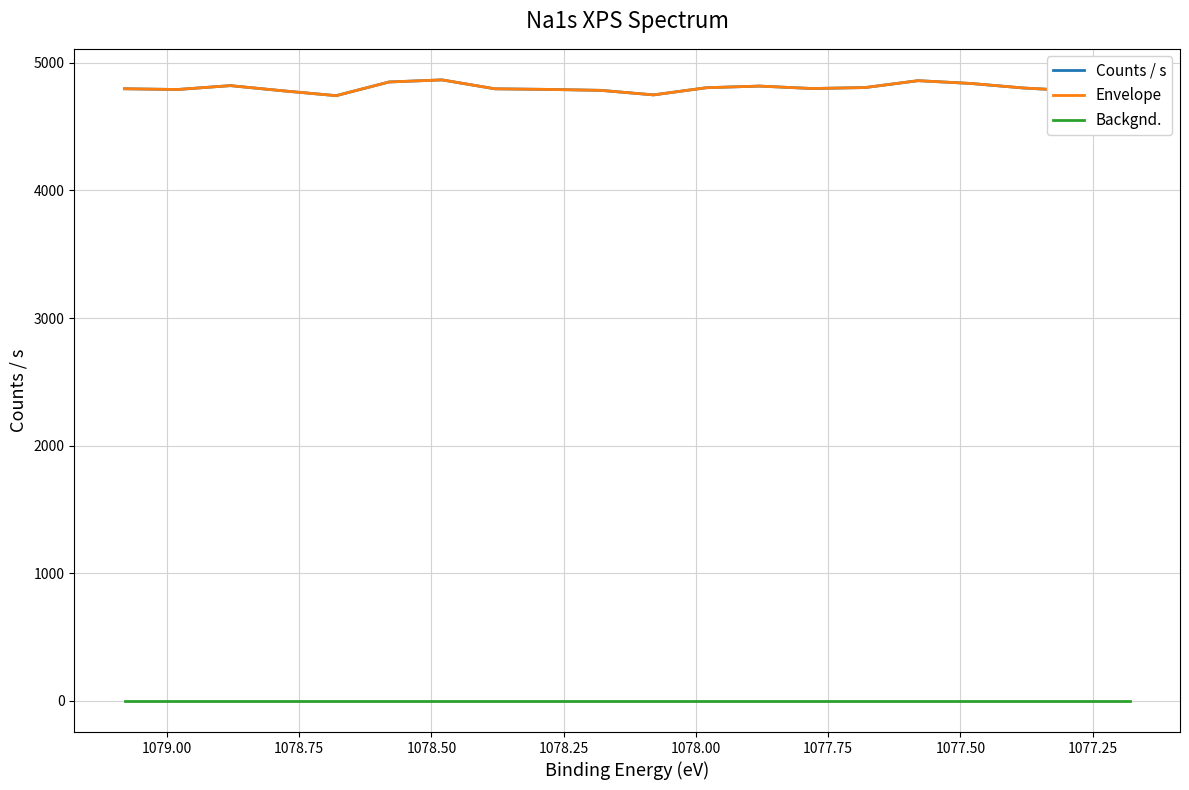

At which category is the sum across all series the highest?

1078.50